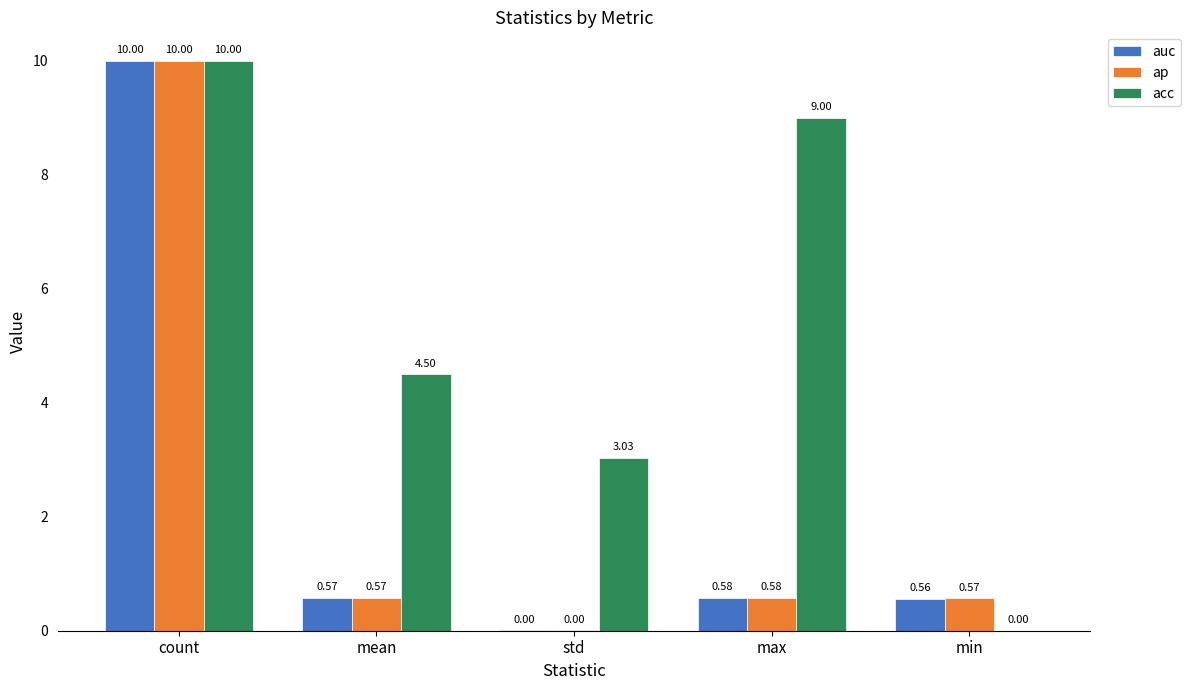

Which series has the largest total across all categories?

acc